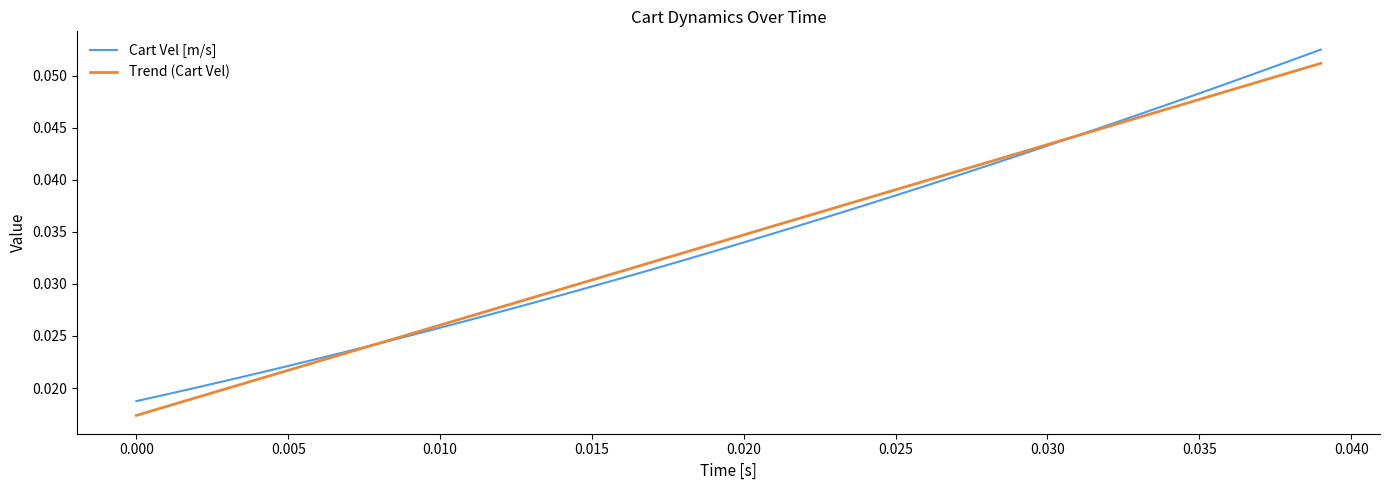

What are all the series names shown in the legend?

Cart Vel [m/s], Trend (Cart Vel)